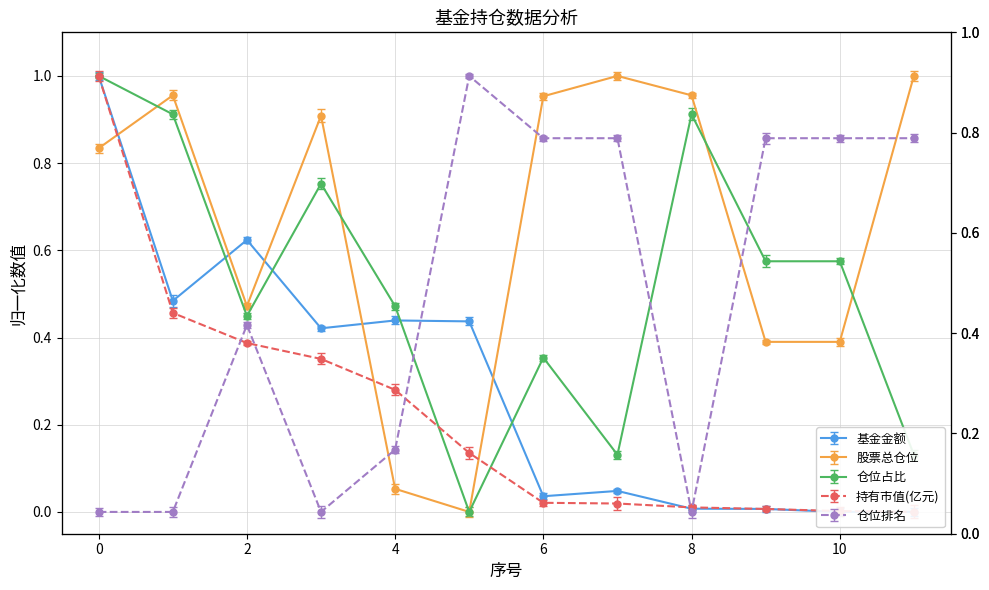

Between 5 and 6, which series saw the biggest shift?

股票总仓位